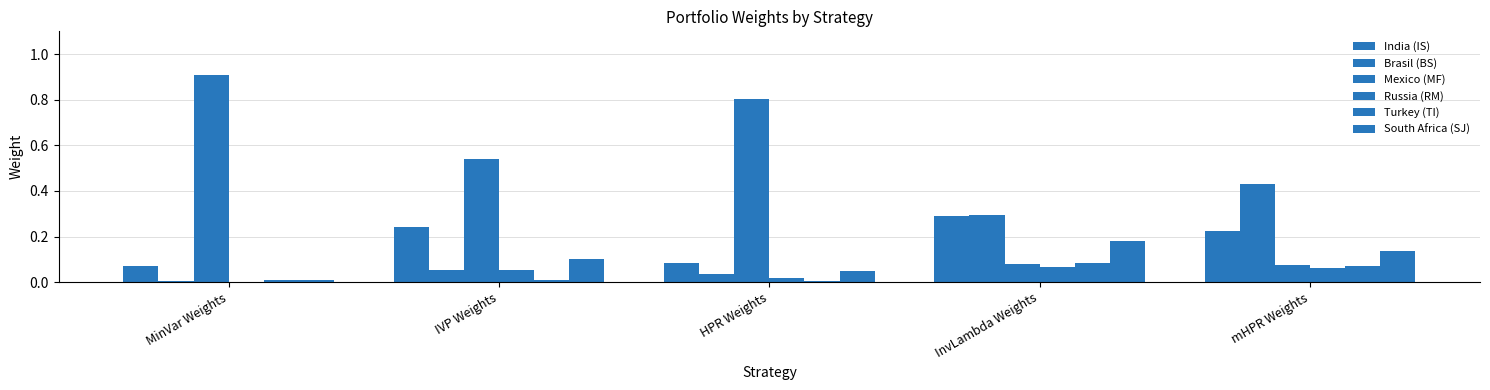

At which label does India (IS) reach its peak?

InvLambda Weights